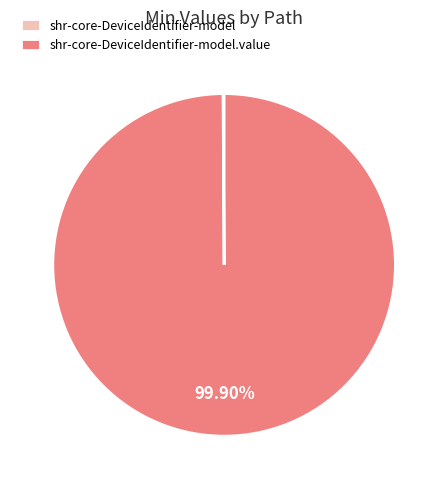

Is there a majority slice in this chart?

Yes